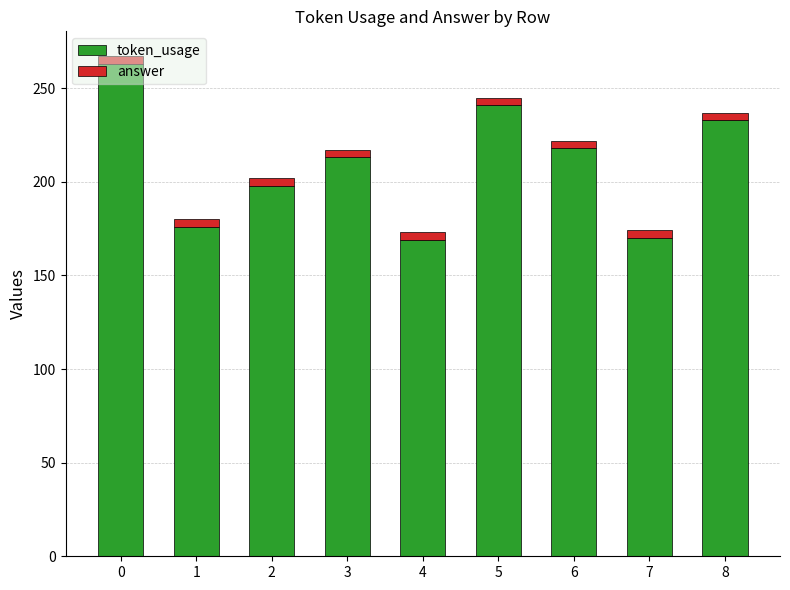

What are all the series names shown in the legend?

token_usage, answer